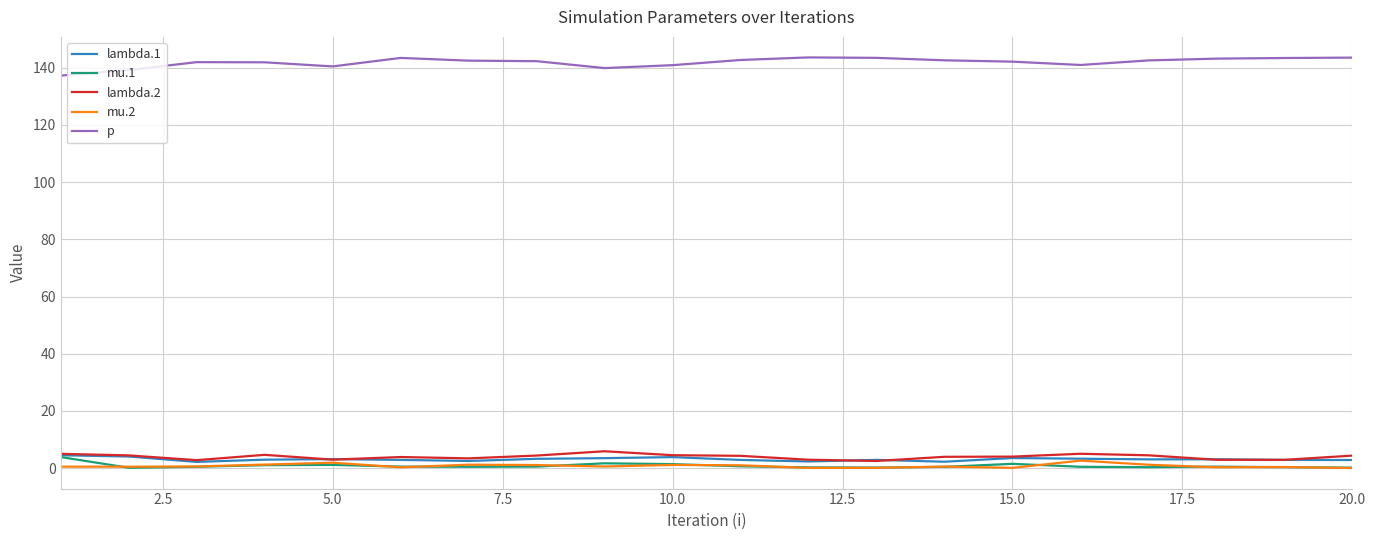

What is the minimum value for p?

137.3